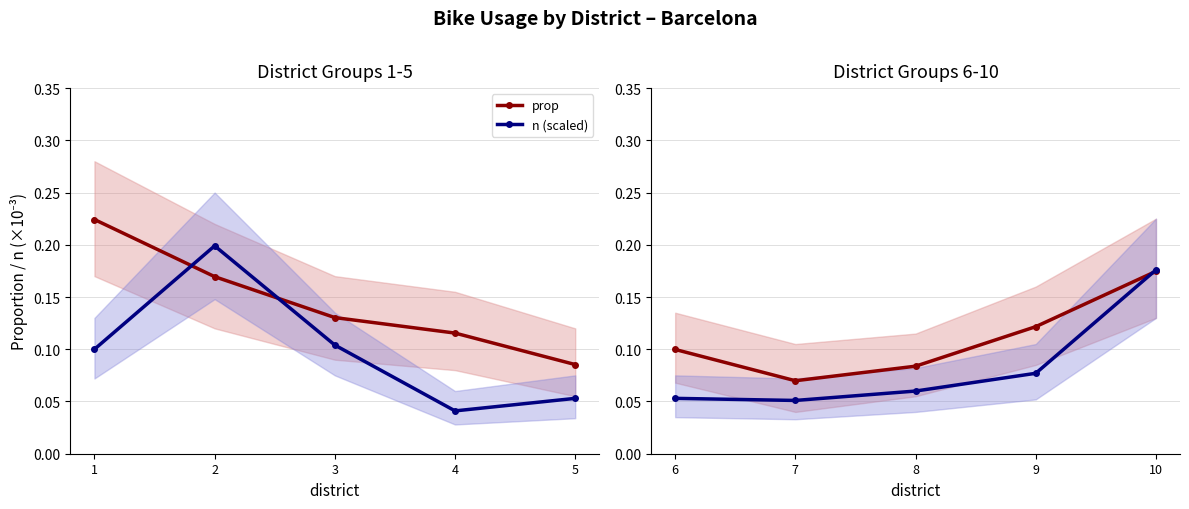

What is the difference between the prop values at 9 and 7?

0.1